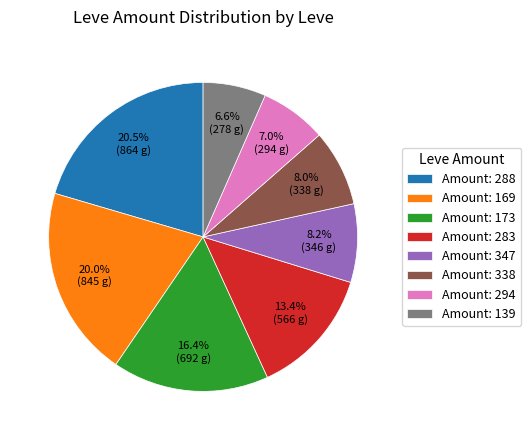

What percentage do Amount: 338 and Amount: 288 together represent?

28.5%